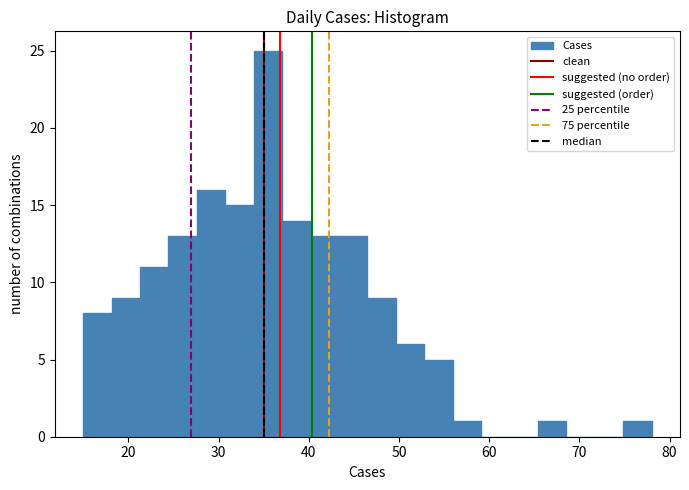

Around what value on the x-axis is the tallest bar? Give the approximate position of its centre, as read against the axis.

35